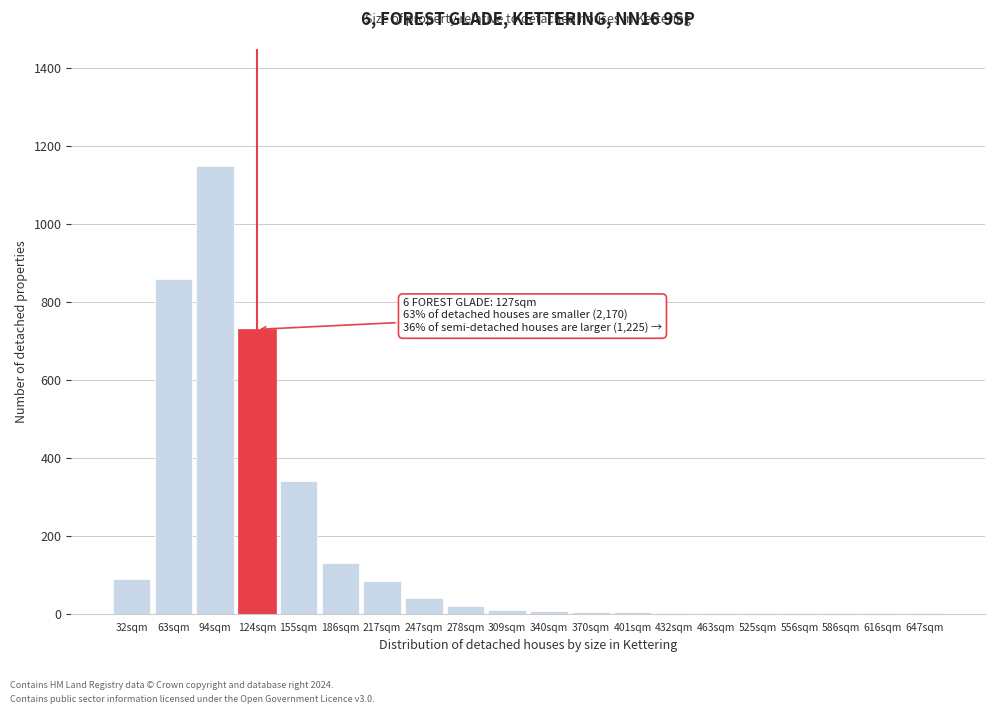

The chart shows a value of 1 at 616sqm. True or false?

True